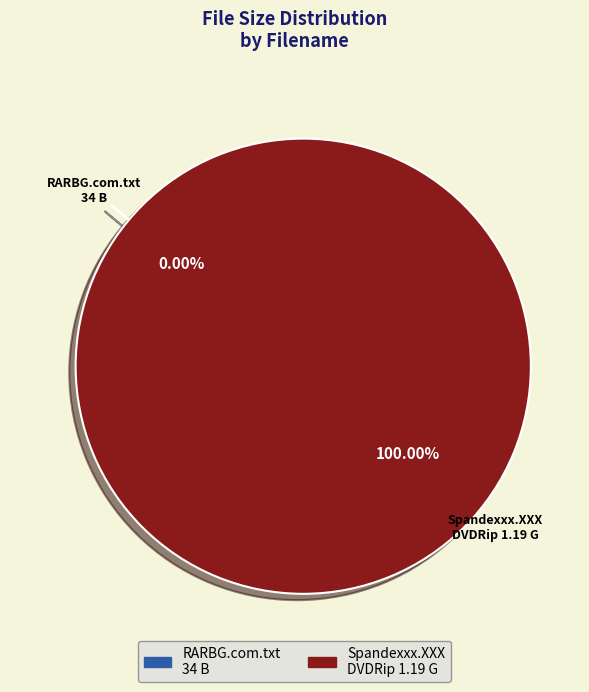

How many segments does this pie chart have?

2